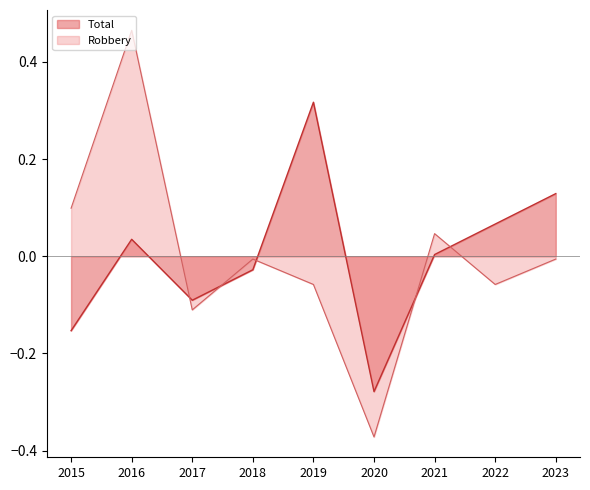

What is the difference between the maximum and minimum values in the Total series?

0.6